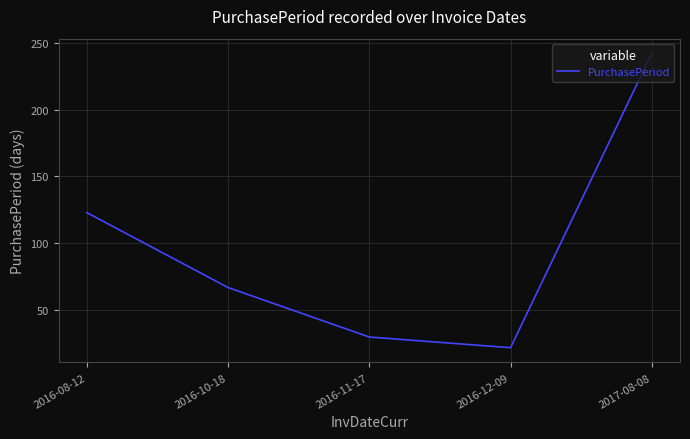

Reading left to right, transcribe all the data shown in this chart.

2016-08-12=123	2016-10-18=67	2016-11-17=30	2016-12-09=22	2017-08-08=242